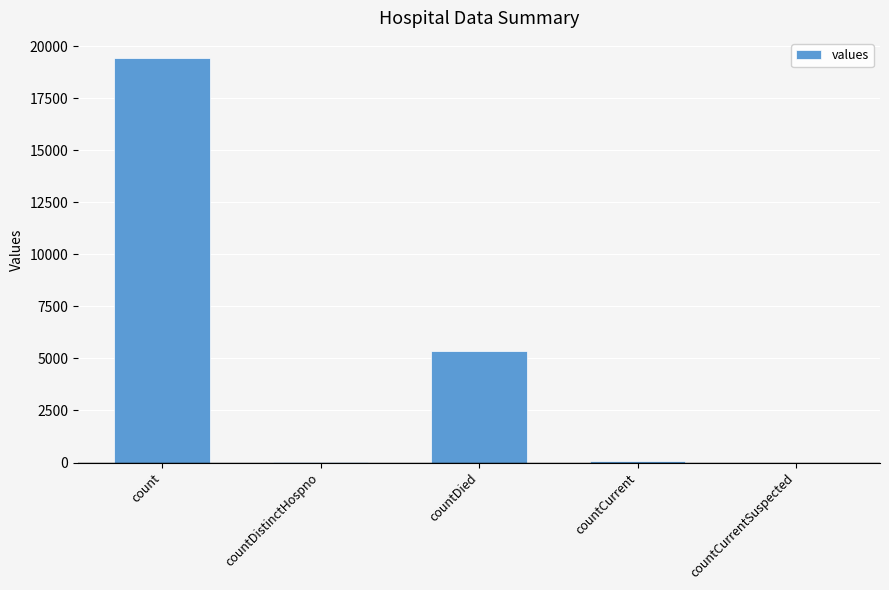

Which label corresponds to the largest value in the chart?

count